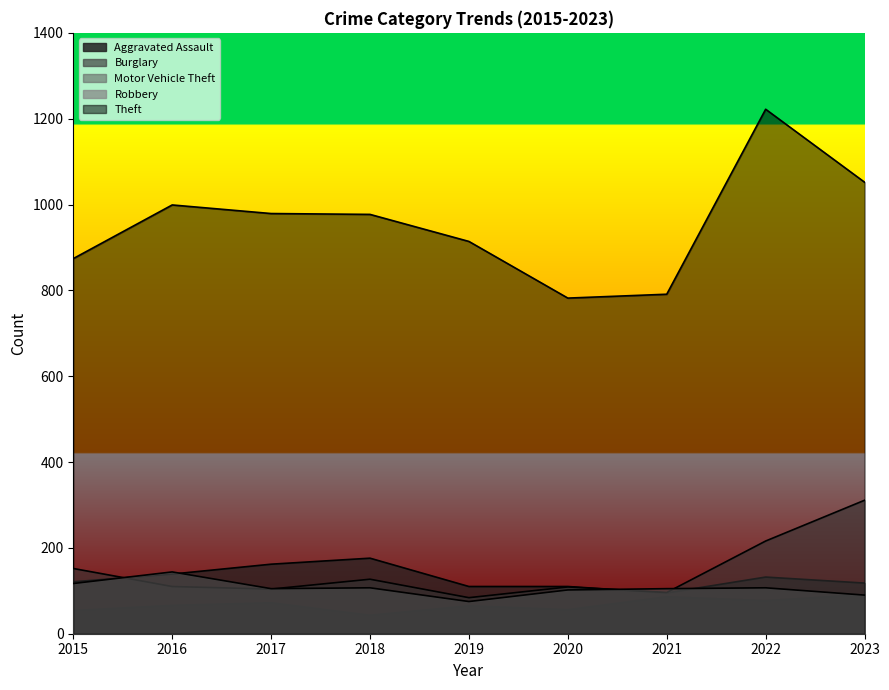

The value of Motor Vehicle Theft at 2016 is 179. True or false?

False